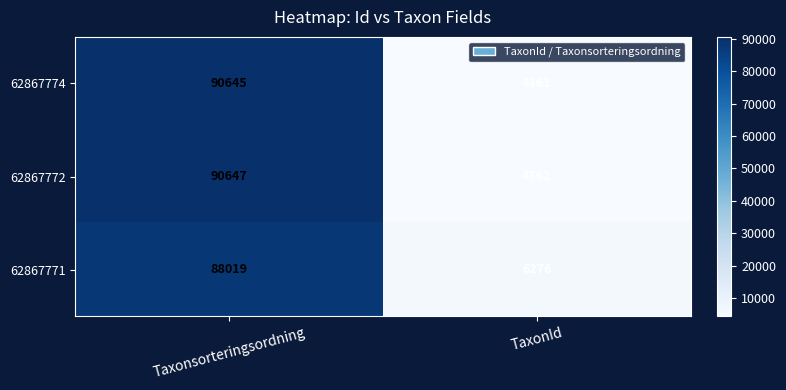

At Taxonsorteringsordning, list the series in order from smallest to largest.

62867771, 62867774, 62867772